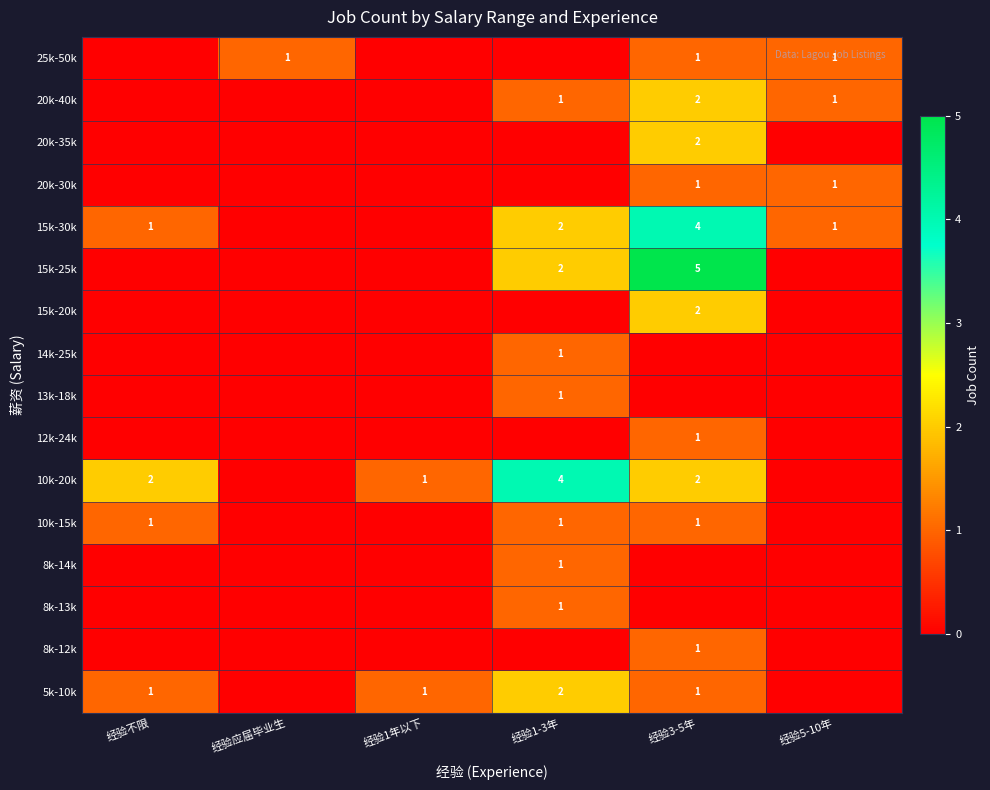

Is the value of 15k-30k at 经验3-5年 greater than the value of 5k-10k at 经验1年以下?

Yes